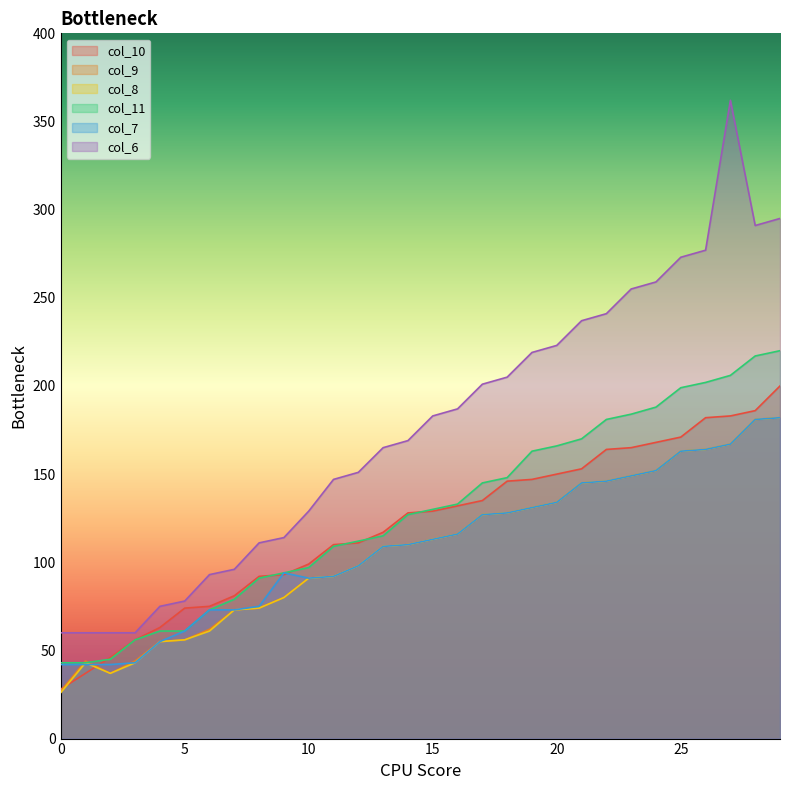

What are all the series names shown in the legend?

col_10, col_9, col_8, col_11, col_7, col_6